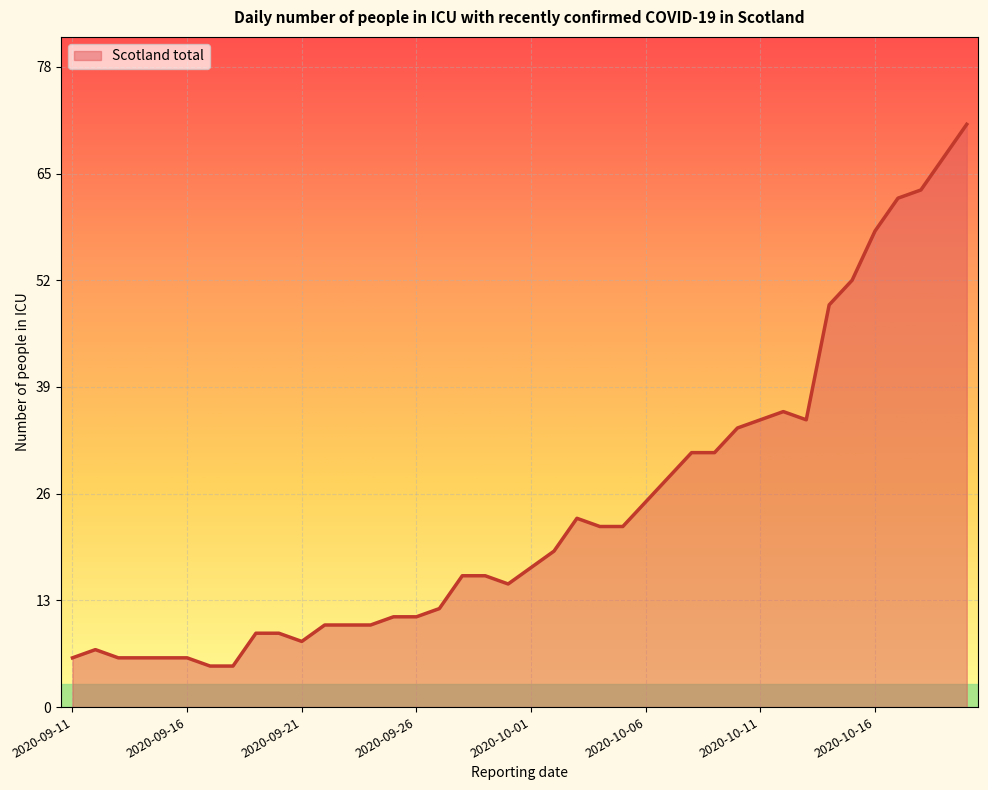

What is the sum of all values?

964